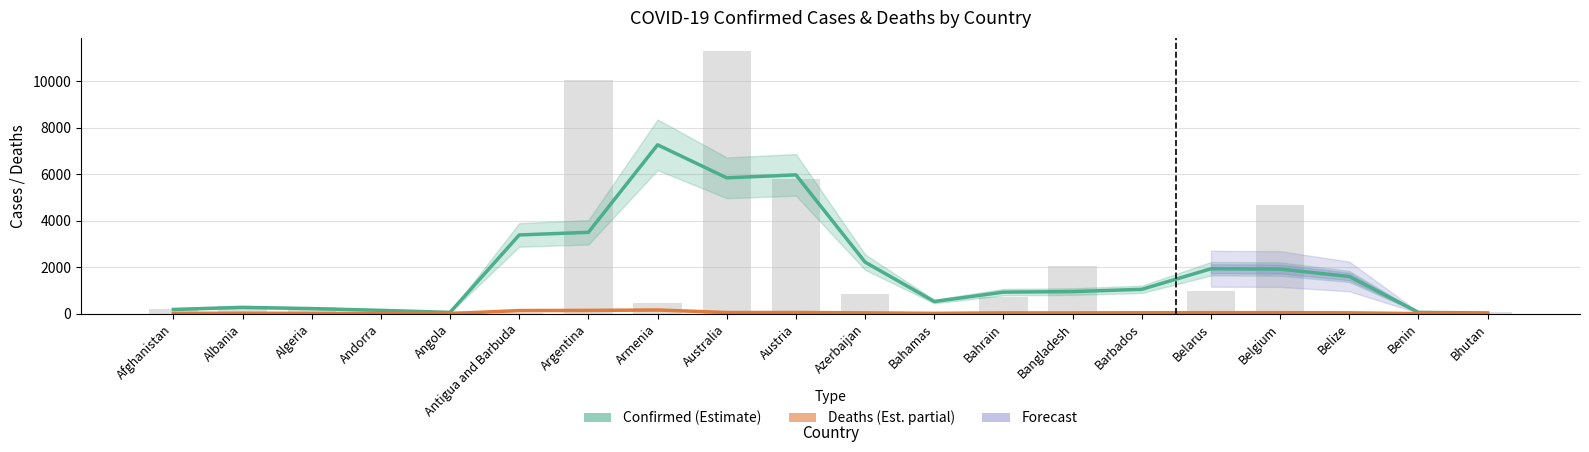

At which category does the chart reach its minimum across all series?

Bhutan